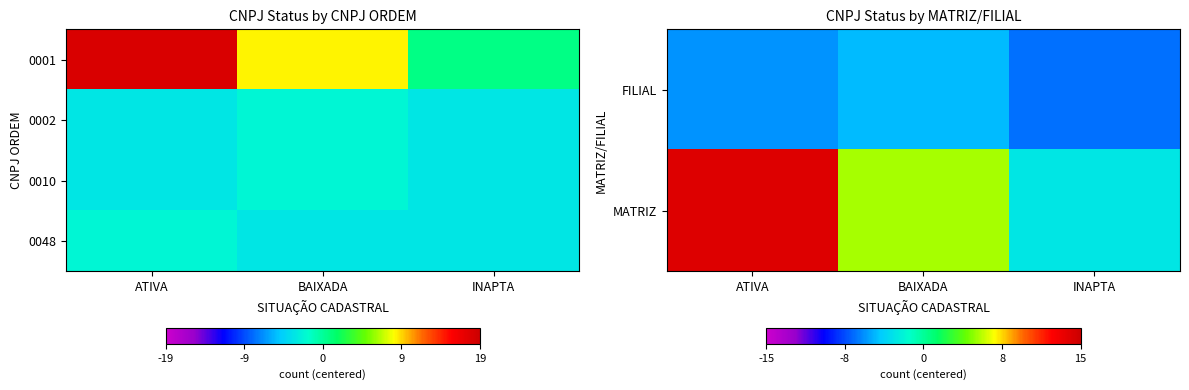

Which category has the highest value across all series?

ATIVA